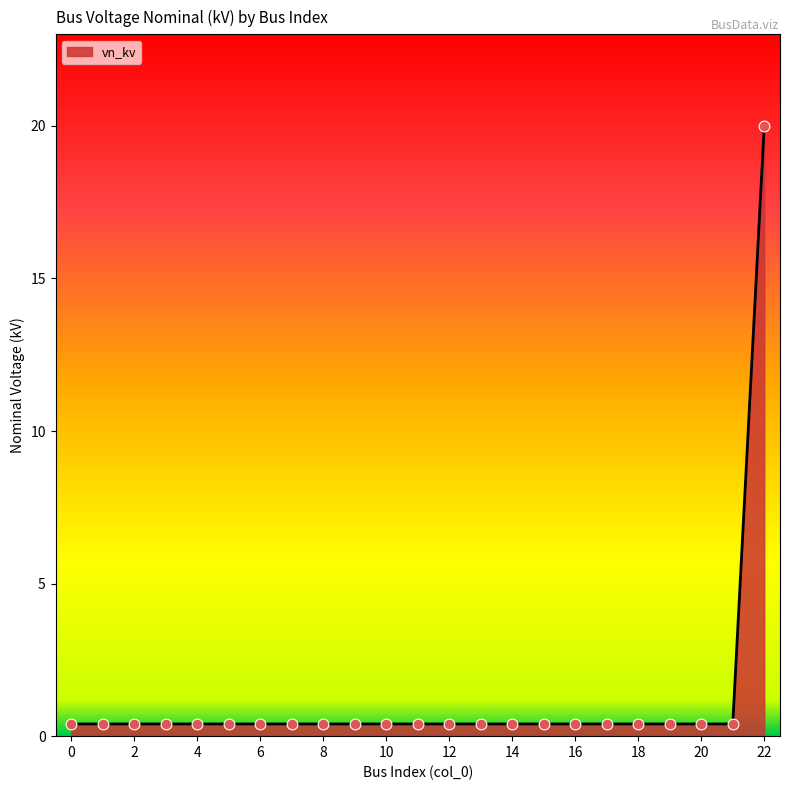

What is the difference between the maximum and minimum values?

19.6